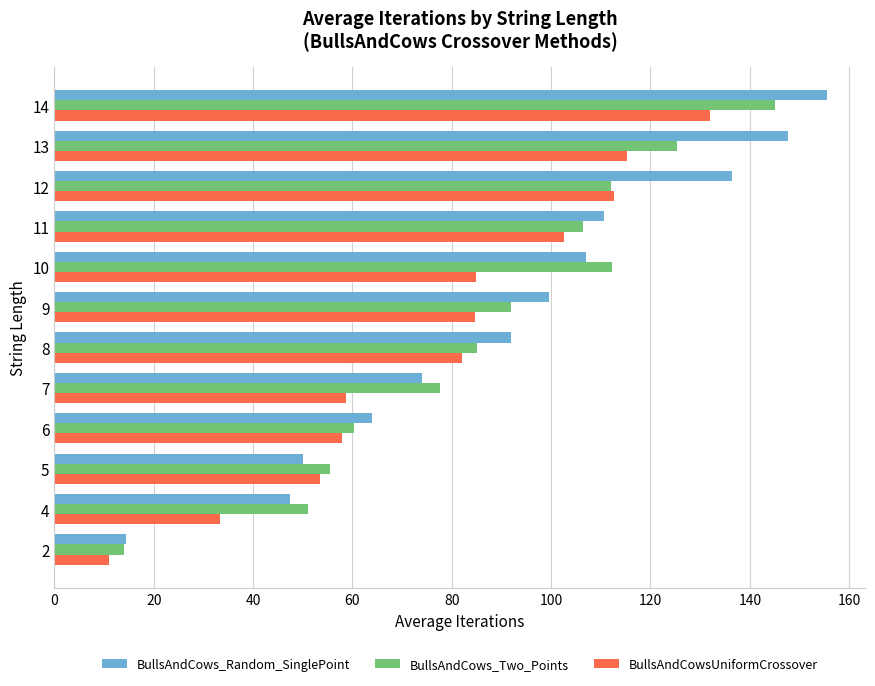

What is the difference between the maximum and minimum values in the BullsAndCowsUniformCrossover series?

121.0